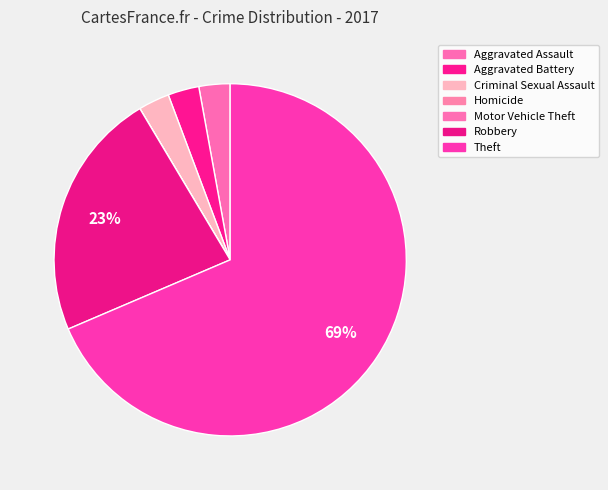

Count the number of slices in the pie.

7